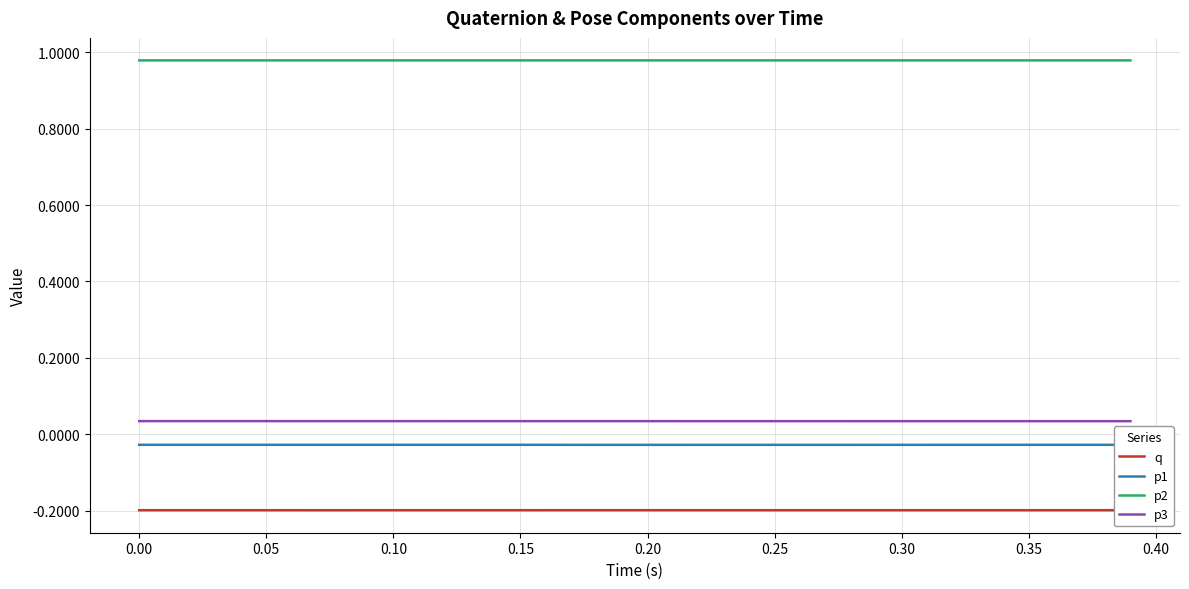

True or false: p1 and q cross at least once.

False